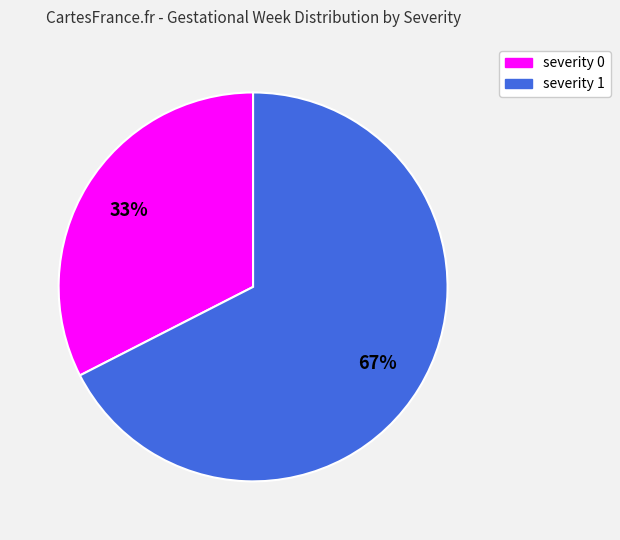

How many slices are in this pie chart?

2